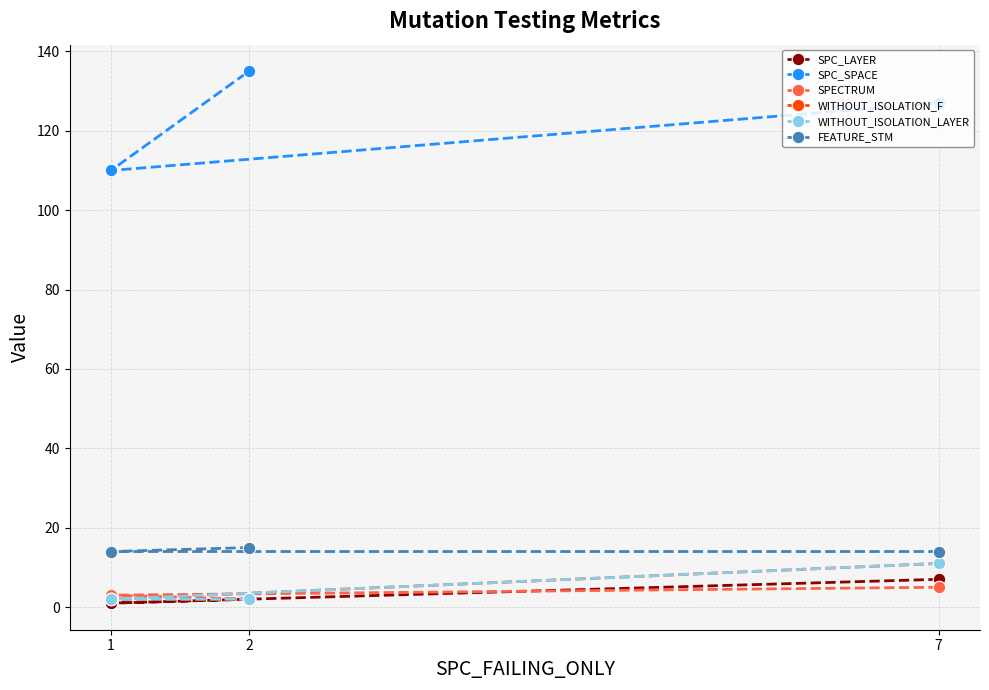

Which series has the widest spread of values?

SPC_SPACE